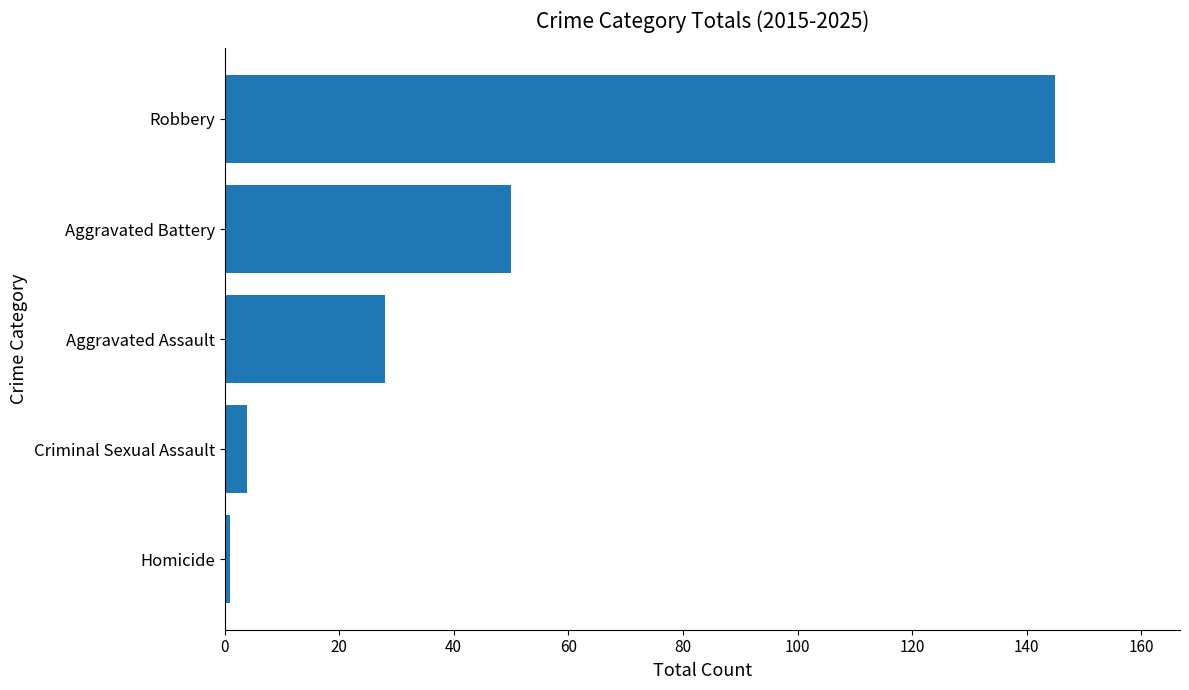

Reading bottom to top, list all the values displayed in this chart.

Homicide=1	Criminal Sexual Assault=4	Aggravated Assault=28	Aggravated Battery=50	Robbery=145